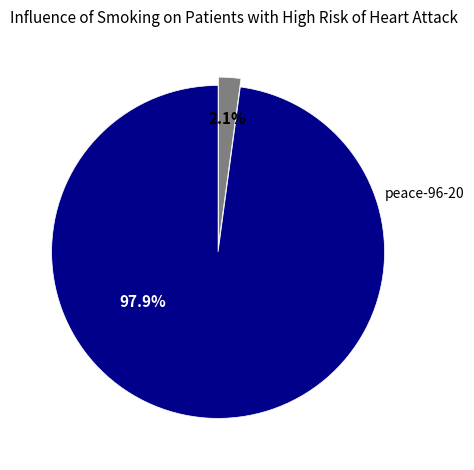

The niu-niu-13-68 slice represents 99% of the pie. True or false?

False